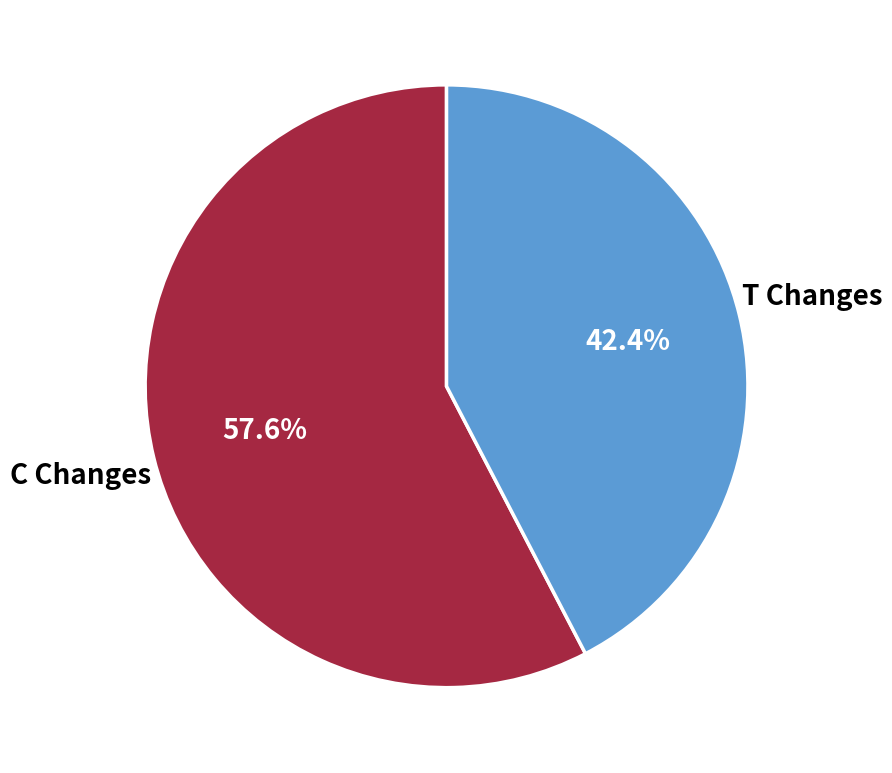

Is there any slice that represents more than half of the pie?

Yes